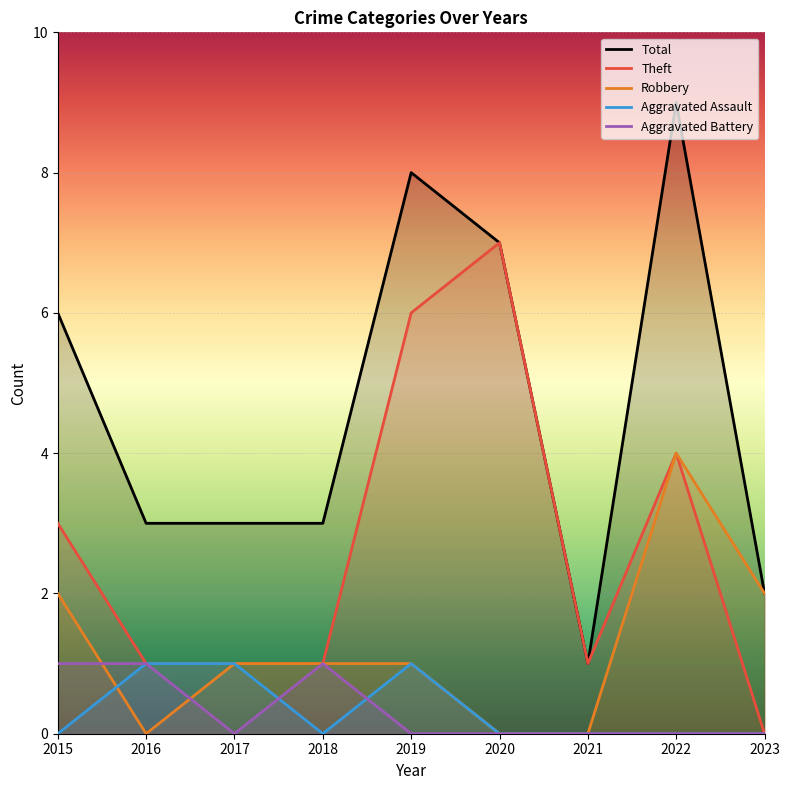

True or false: Theft has a value of 1 at 2021.

True